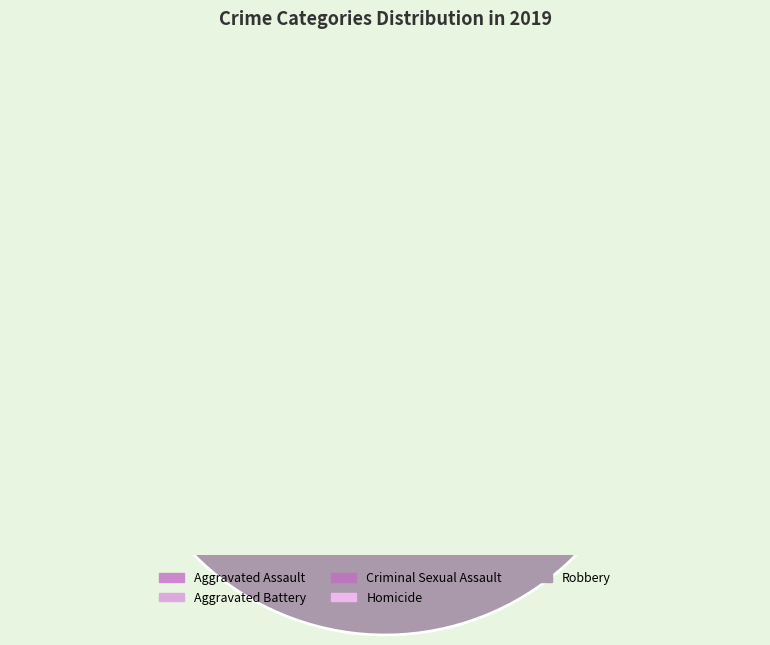

True or false: Criminal Sexual Assault accounts for 4% of the total.

True